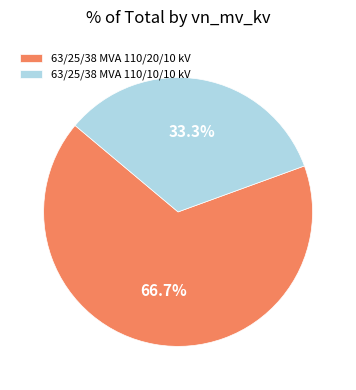

Does 63/25/38 MVA 110/10/10 kV account for over 50% of the chart?

No